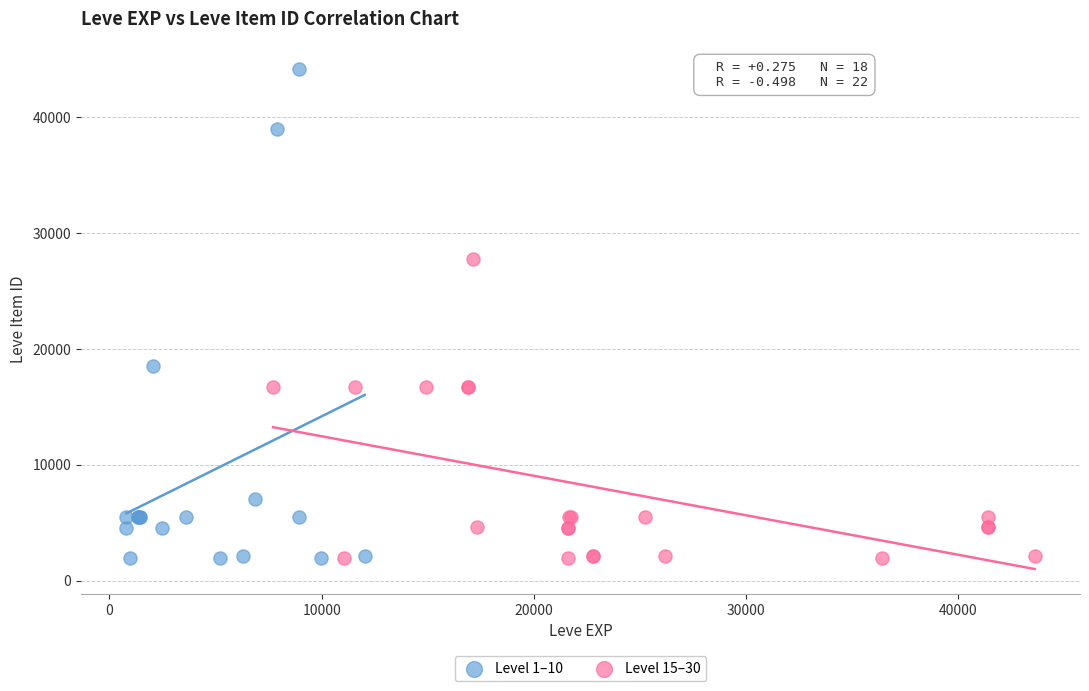

Which series has the widest spread of Y values?

Level 1–10